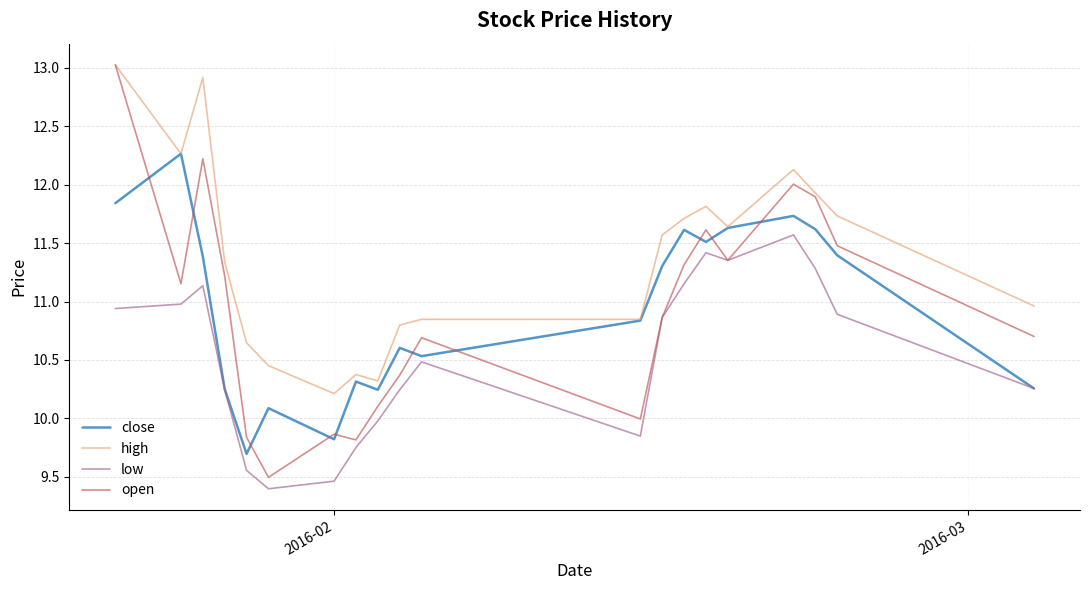

Which series has the widest spread of values?

open